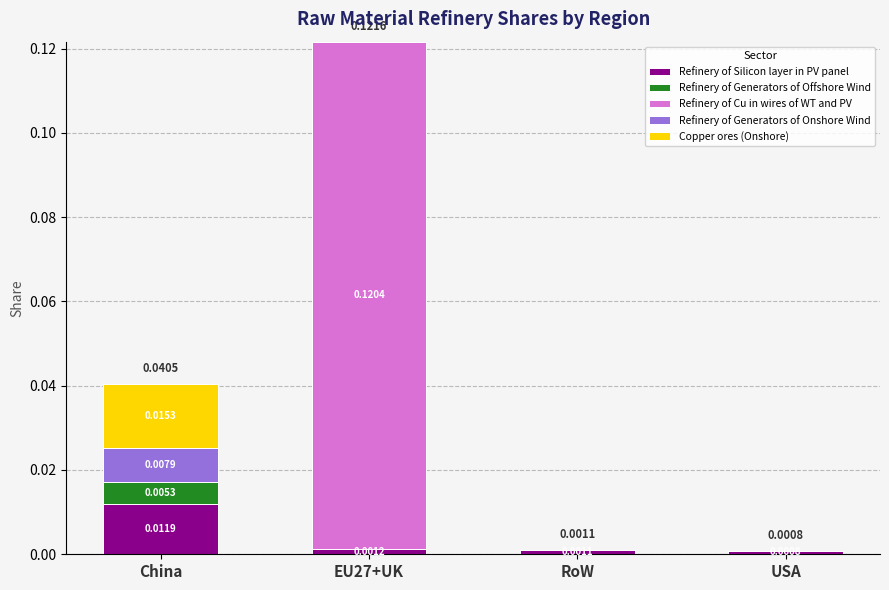

Does the chart contain stacked bars?

Yes